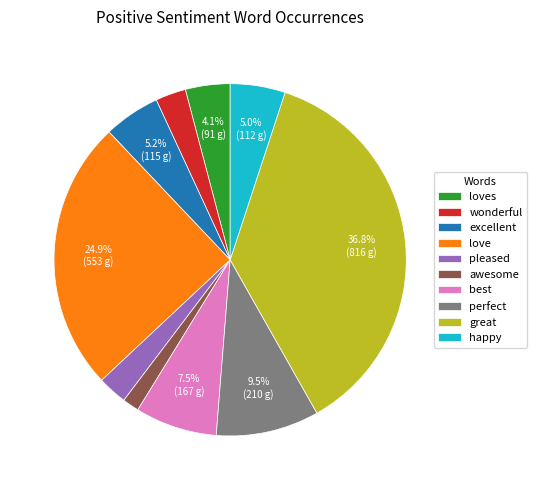

Do wonderful and great together represent more than half of the pie?

No